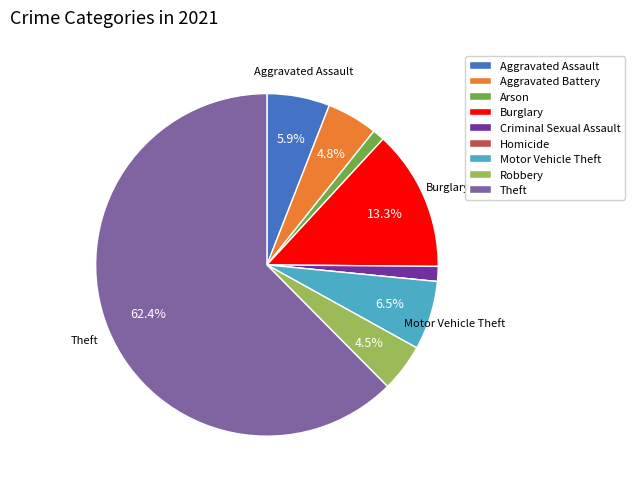

Which has a higher value, Arson or Motor Vehicle Theft?

Motor Vehicle Theft